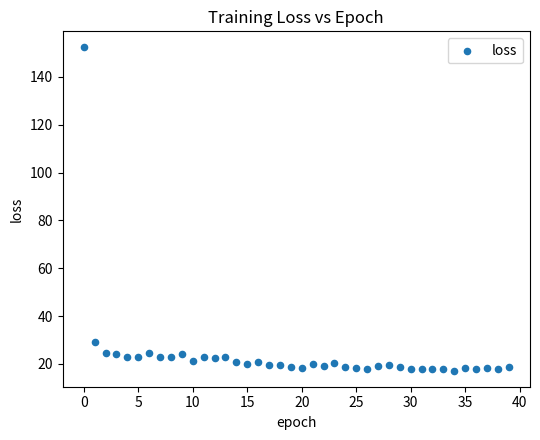

What Y value in the scatter plot is closest to 84?

29.0